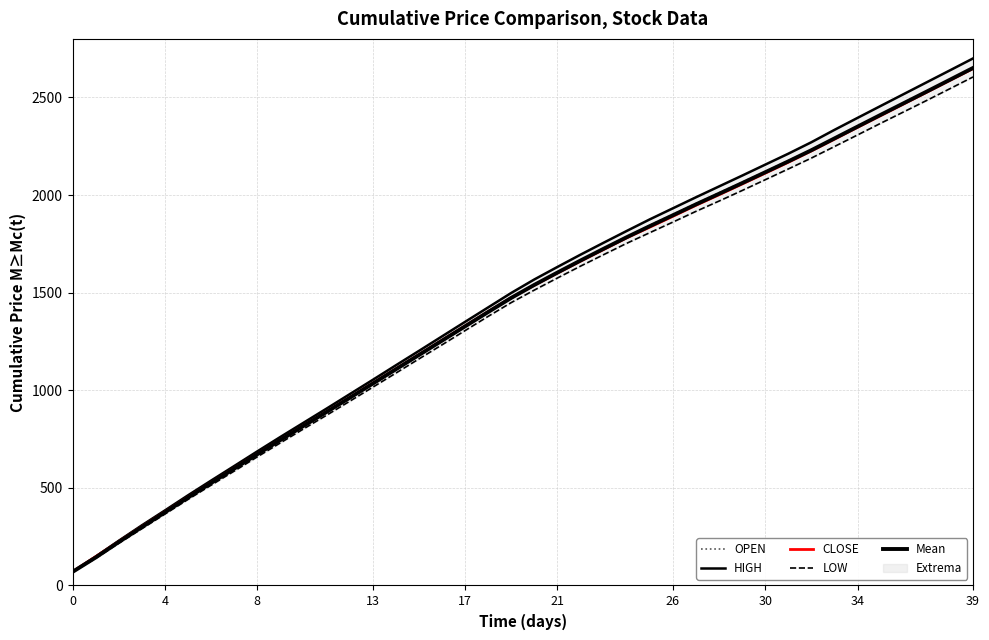

How many data points does each series have?

40